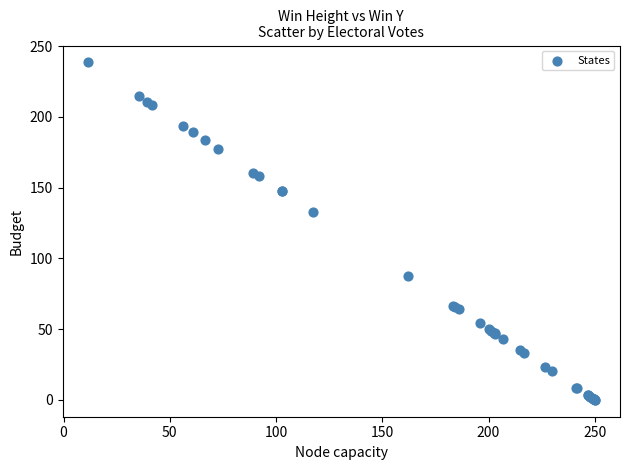

What Y value in the scatter plot is closest to 119?

132.6